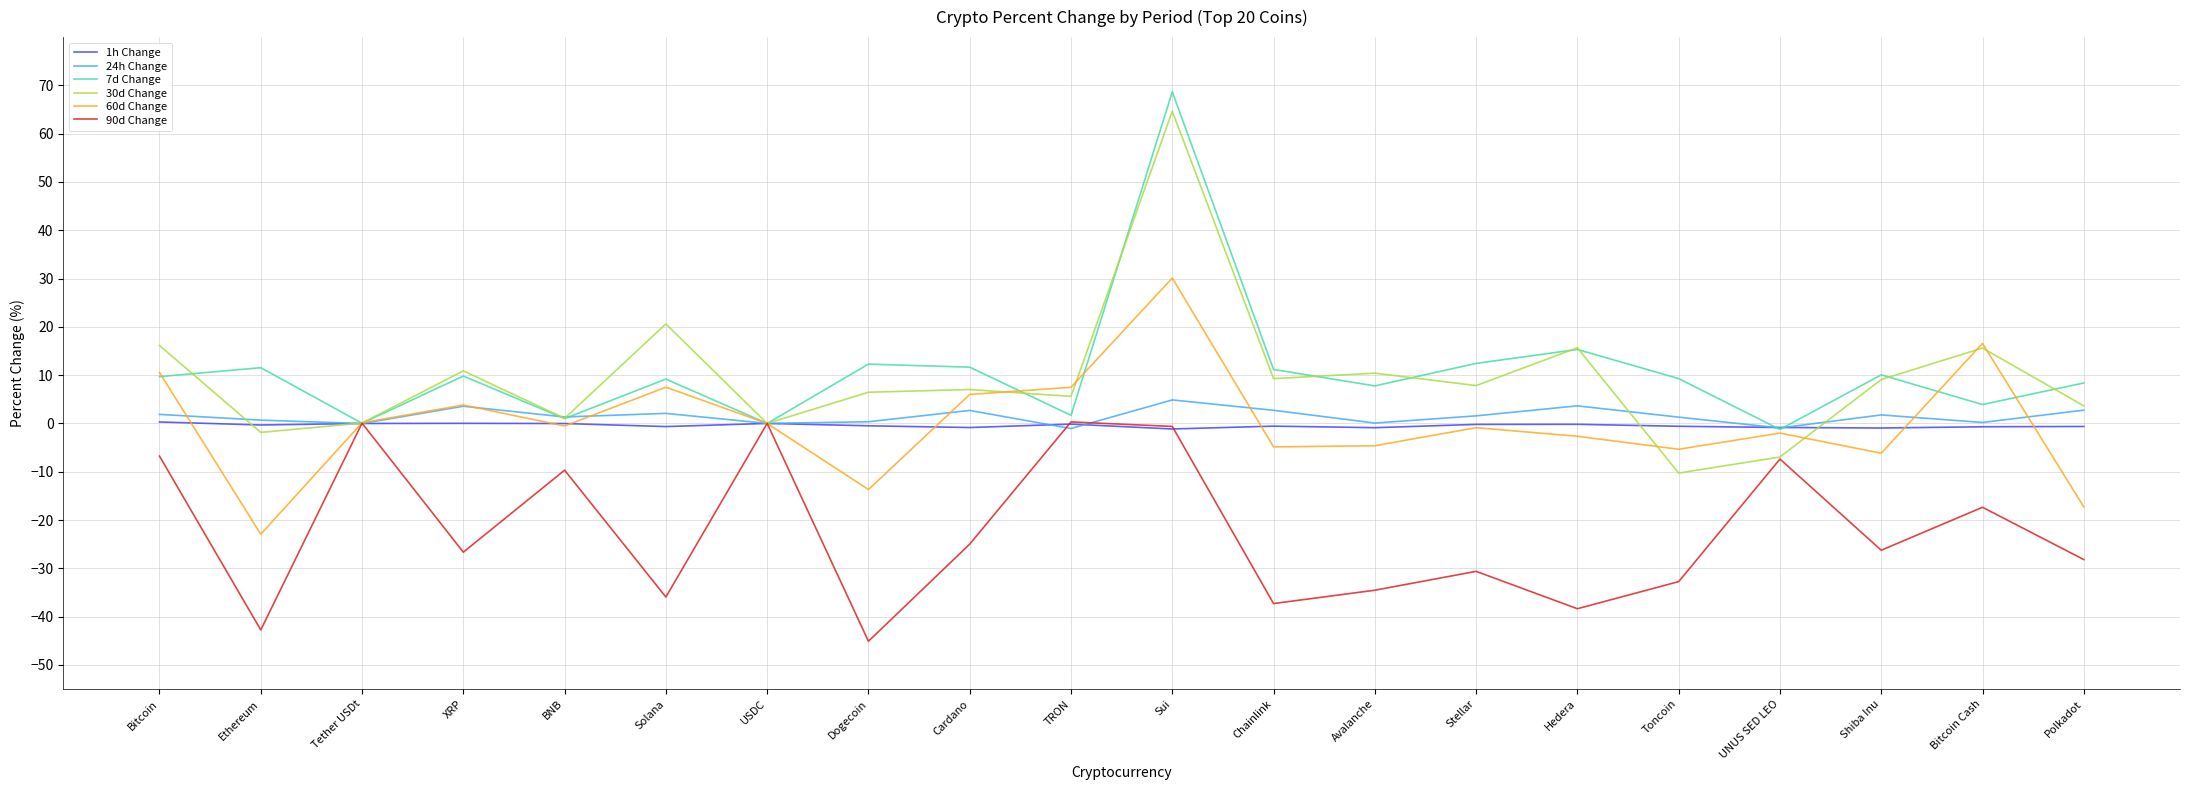

After their last crossing, which series has the higher values: 7d Change or 24h Change?

7d Change